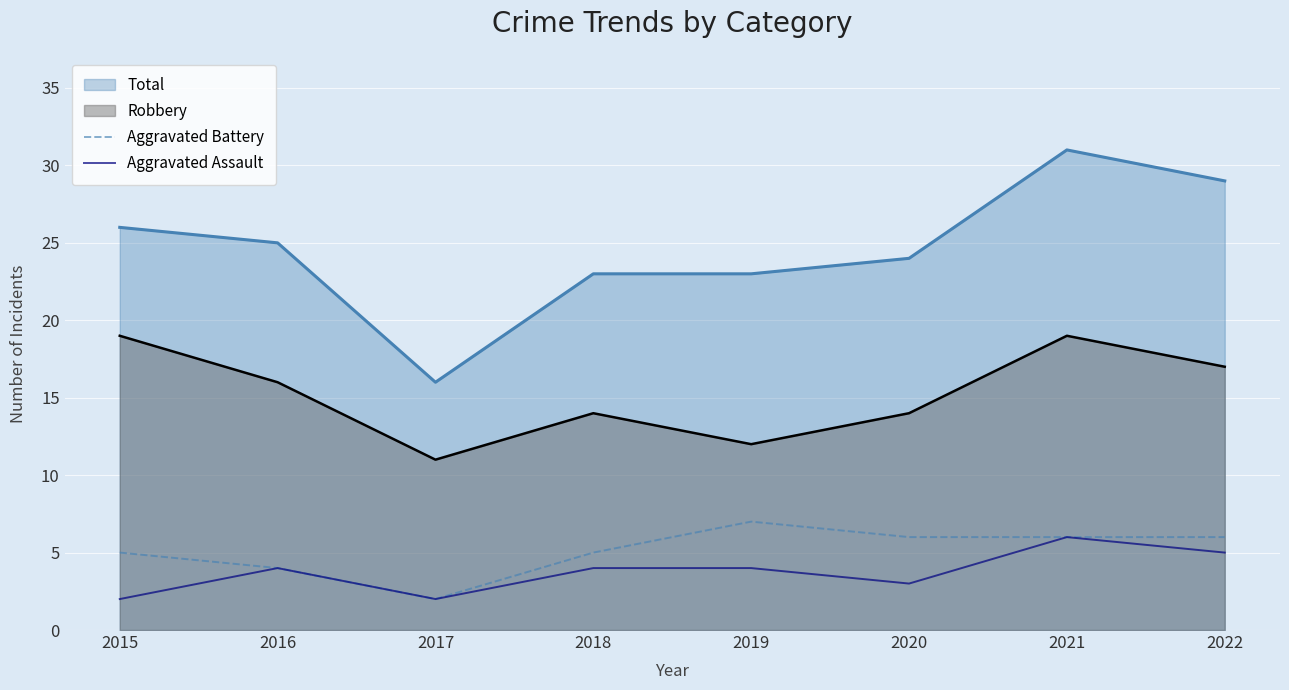

Read the Aggravated Assault value at 2016.

4